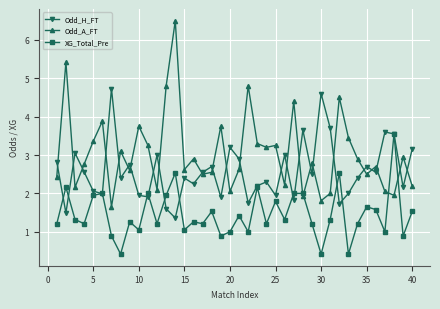

Rank the series by their average value, from lowest to highest.

XG_Total_Pre, Odd_H_FT, Odd_A_FT